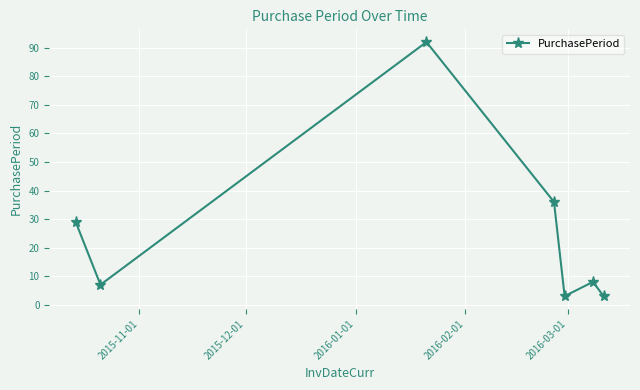

How many interior local peaks (higher than both neighbors) does the data have?

2